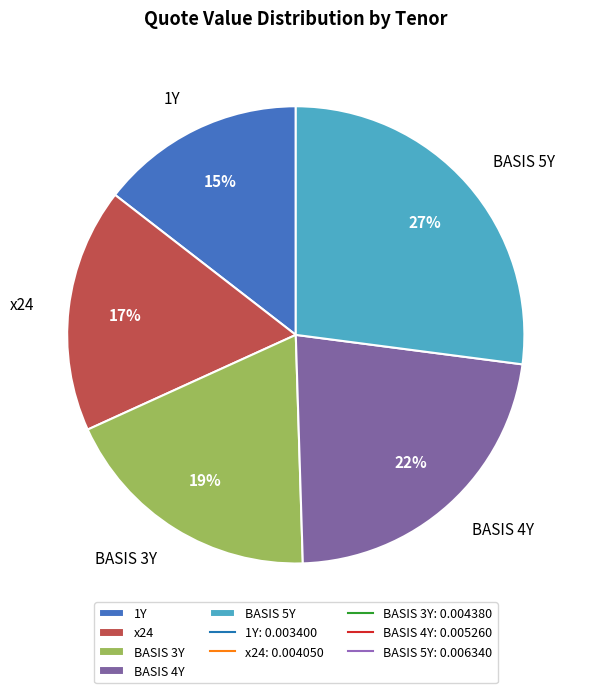

Do 1Y and BASIS 5Y together represent more than half of the pie?

No